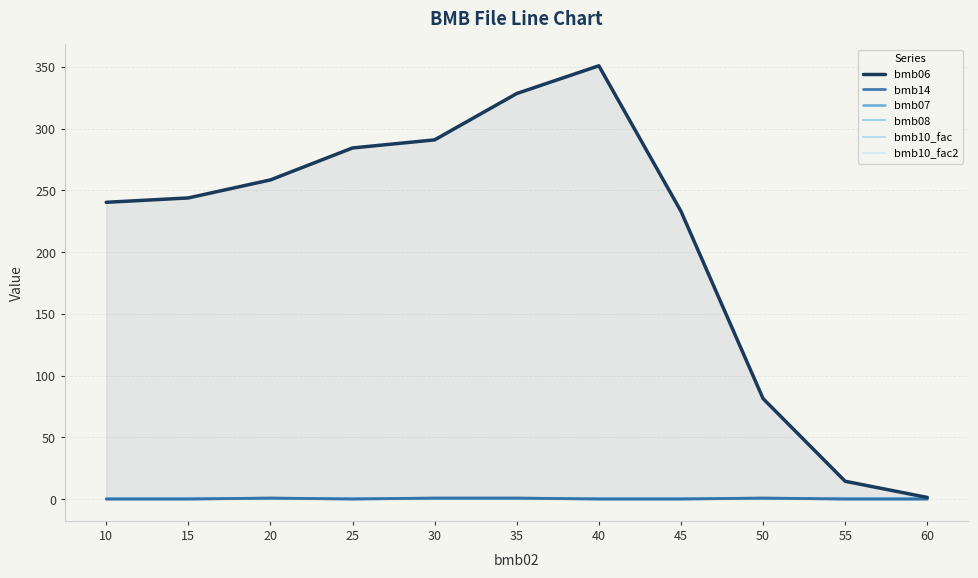

Which series has the largest total across all categories?

bmb06